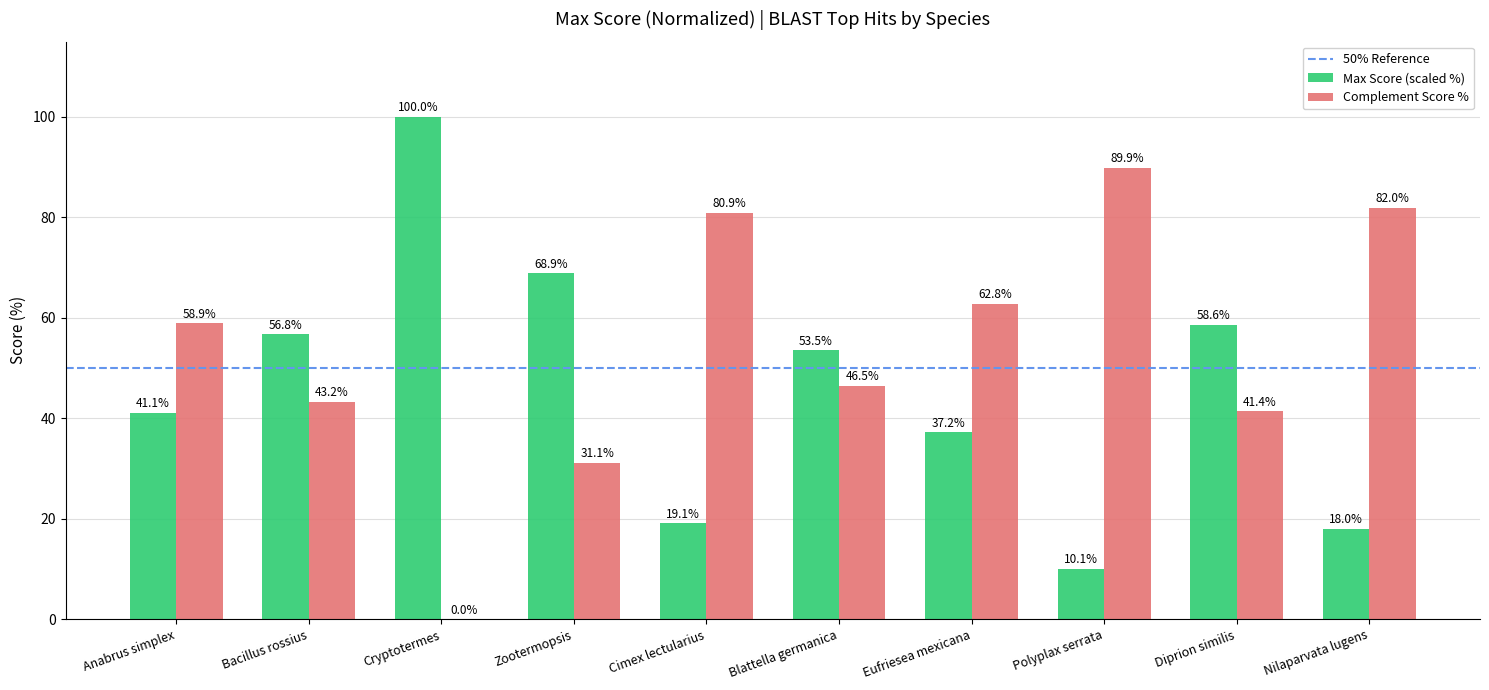

What is the maximum value shown in the chart?

100.0